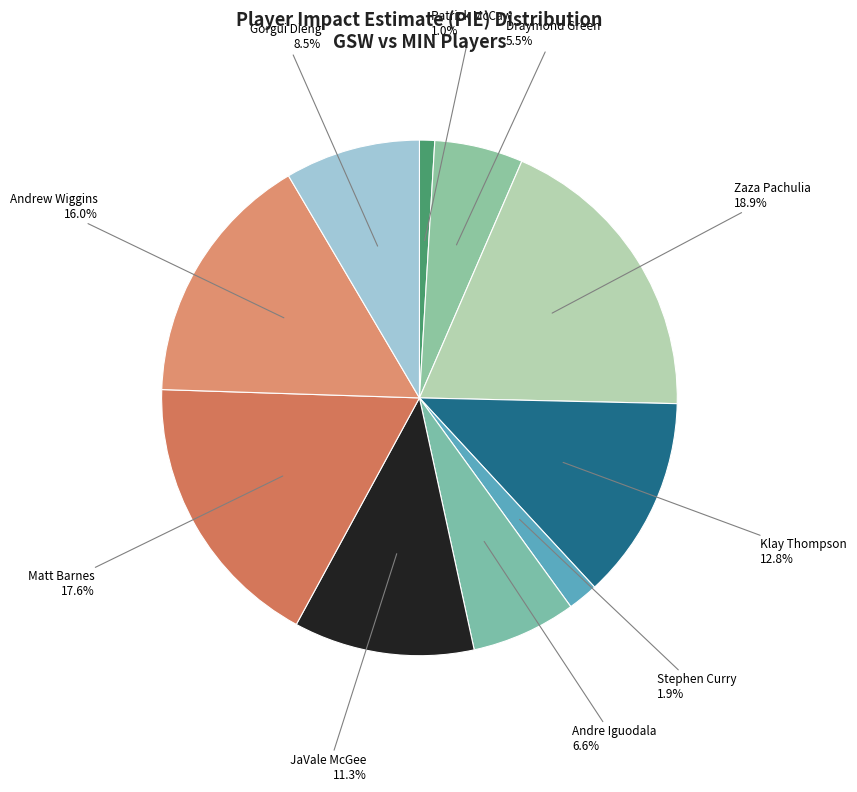

How many slices are in this pie chart?

10